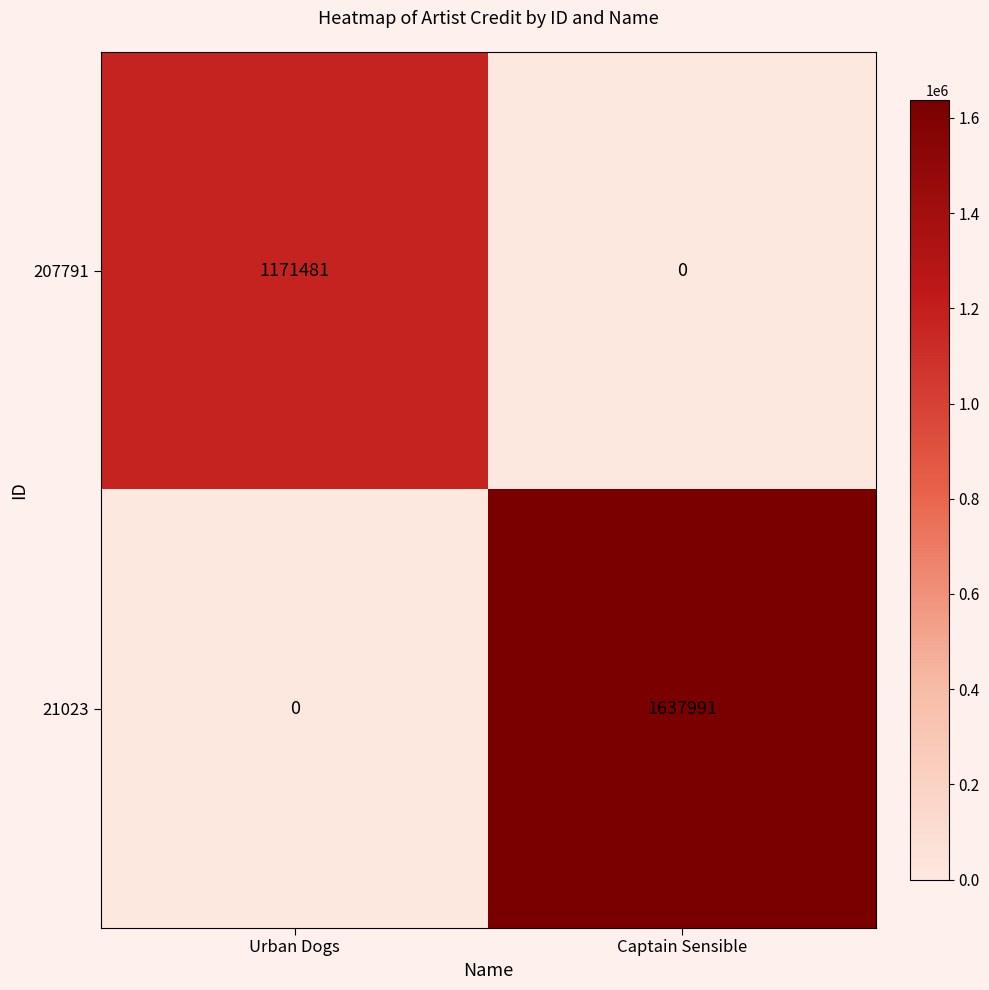

What is the approximate value of 21023 at Captain Sensible, to the nearest 10?

1637990